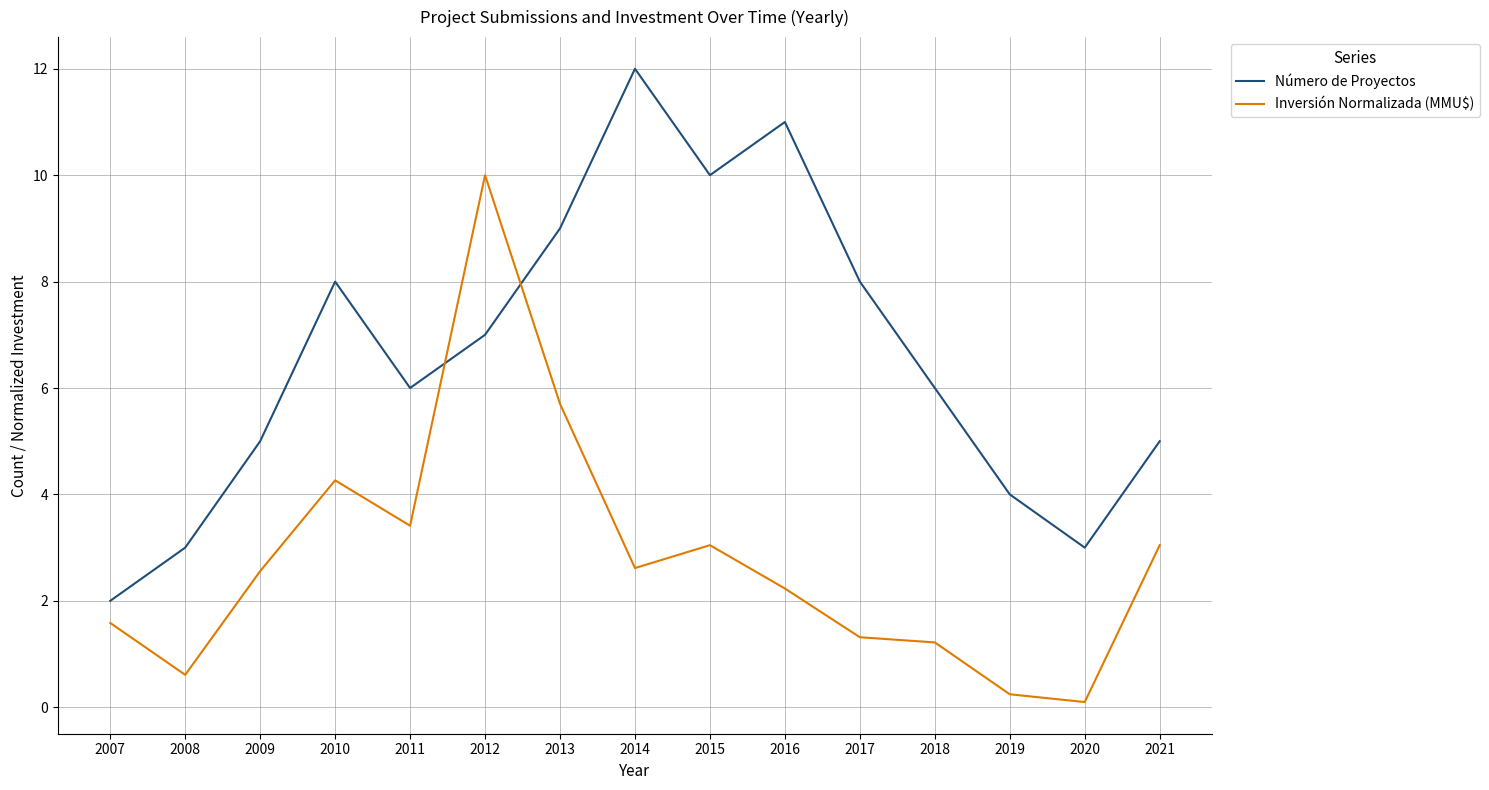

Where does the Número de Proyectos series first go above 6?

2010